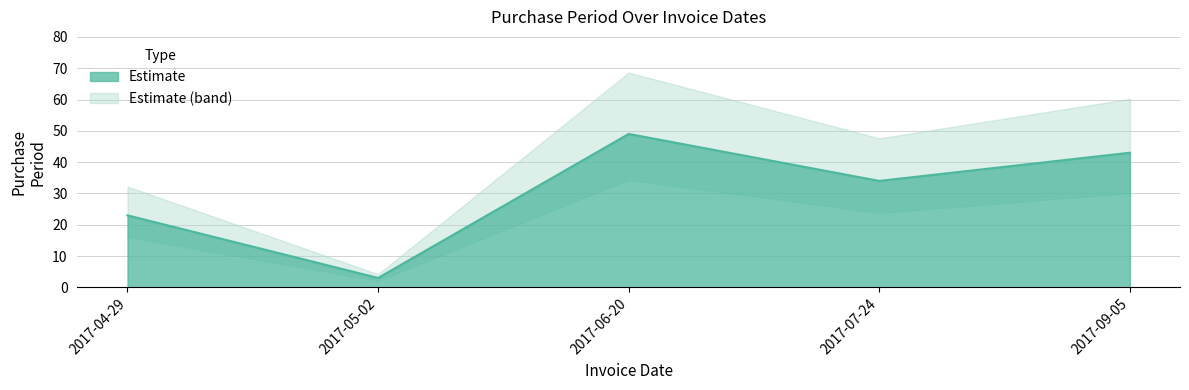

What is the sum of all values?

152